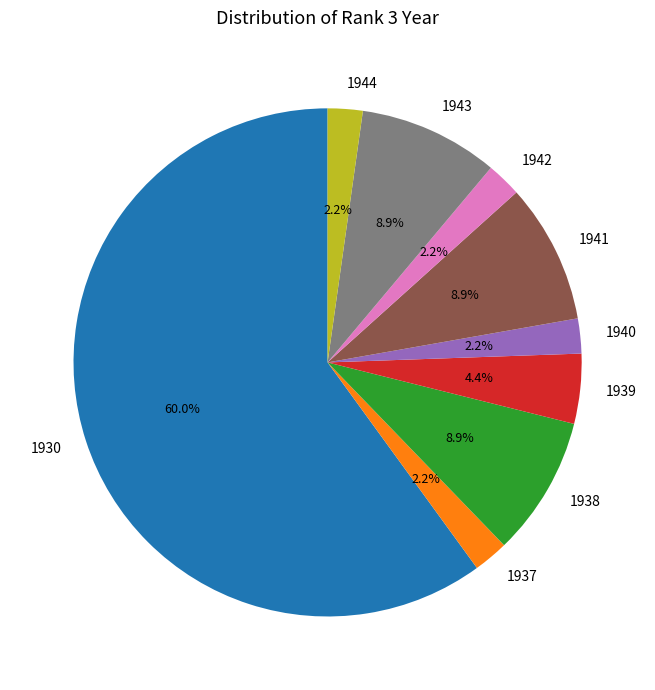

Does 1940 account for over 50% of the chart?

No